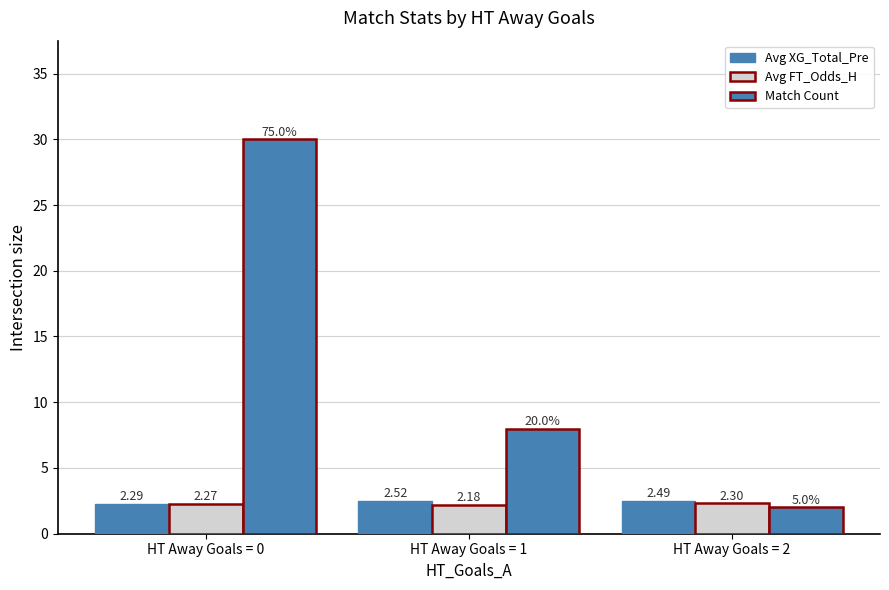

Is the value of Avg XG_Total_Pre at HT Away Goals = 2 greater than the value of Match Count at HT Away Goals = 2?

Yes